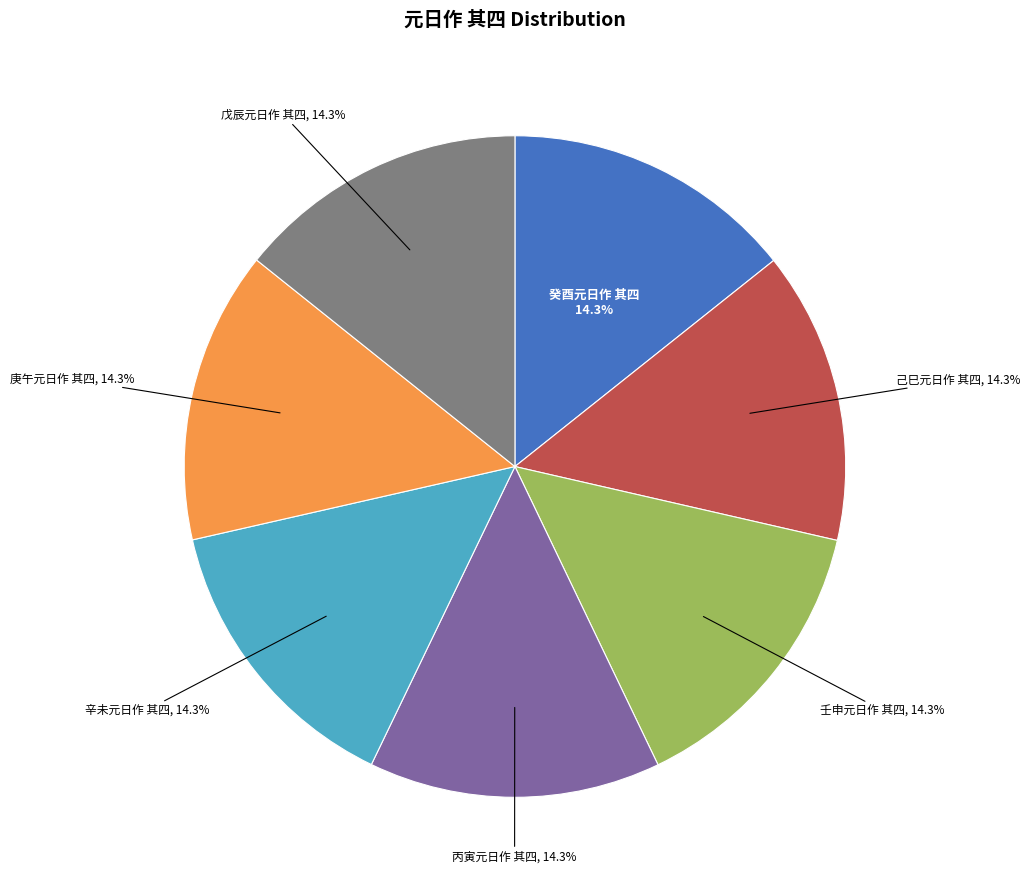

Does any single category account for the majority?

No